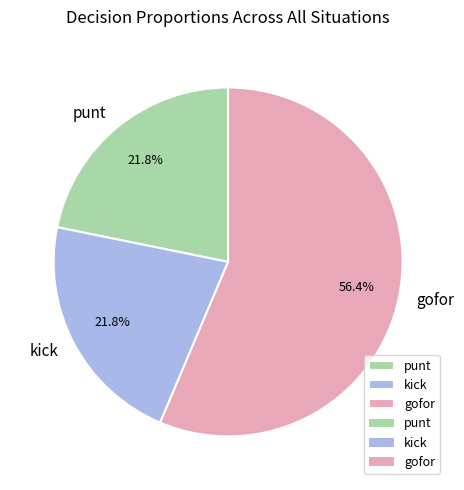

To the nearest percent, what is the average slice percentage?

33%